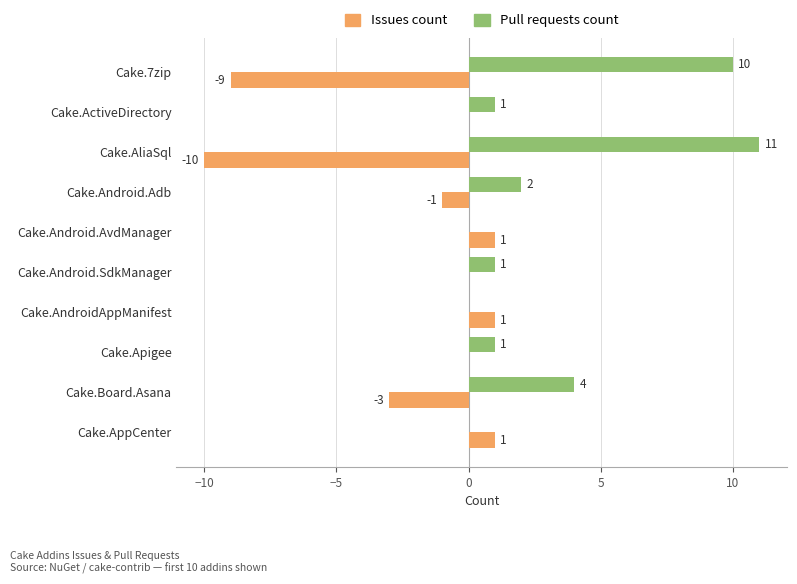

Count the number of categories in the chart.

10